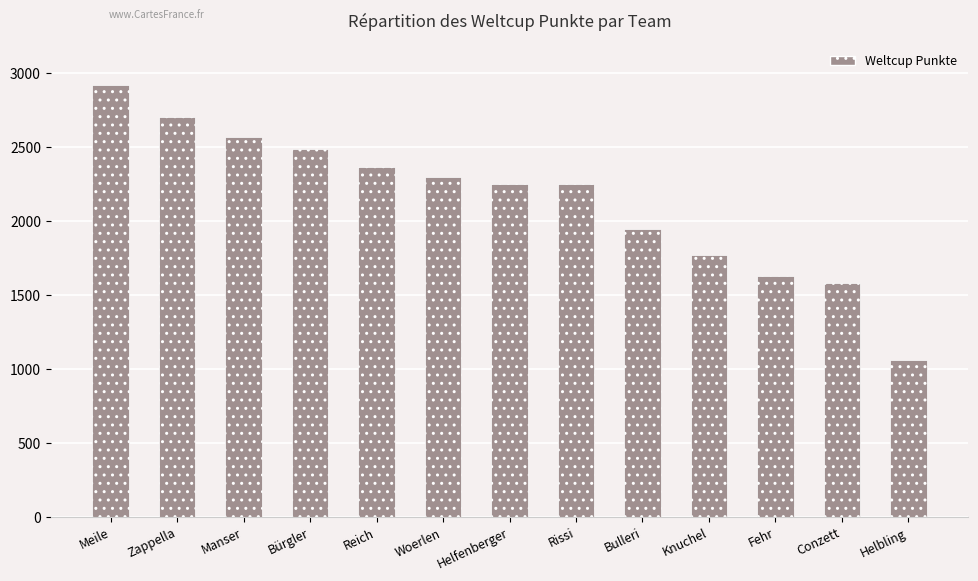

Where is the data nearest to the value 1991?

Bulleri